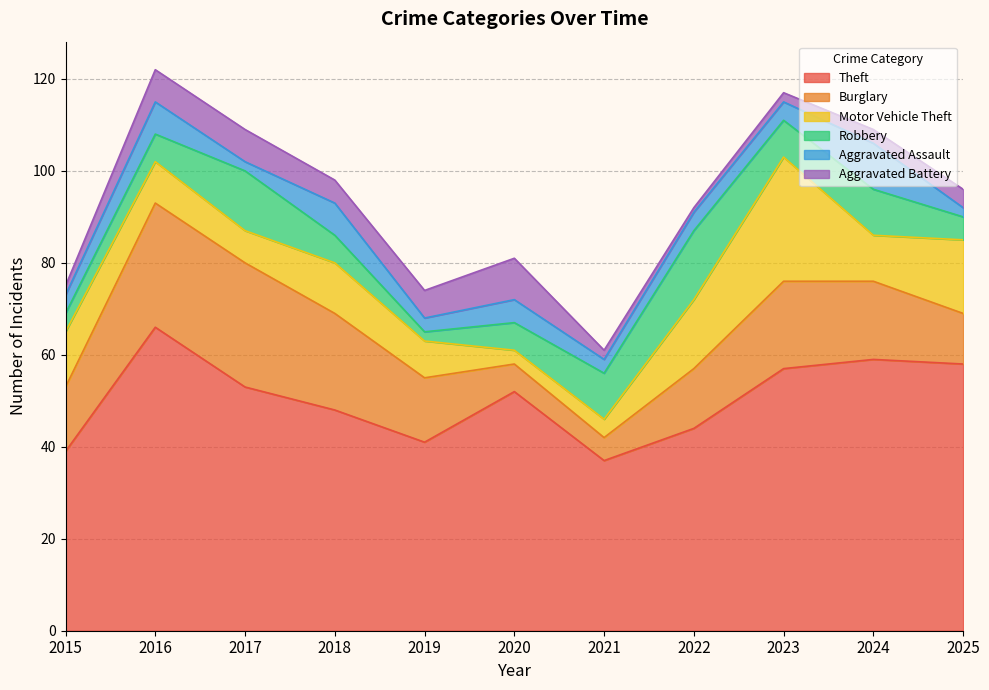

In Aggravated Battery, how many points are lower than both neighbors (excluding endpoints)?

2